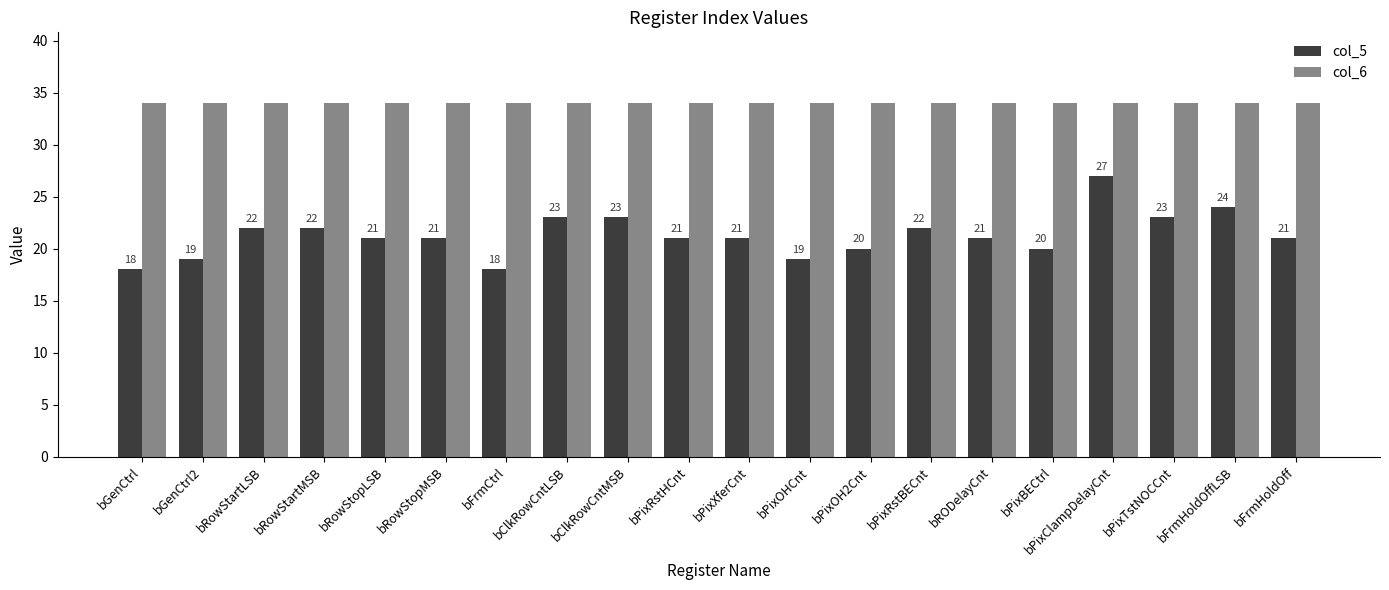

What is the difference between the maximum and minimum values in the col_5 series?

9